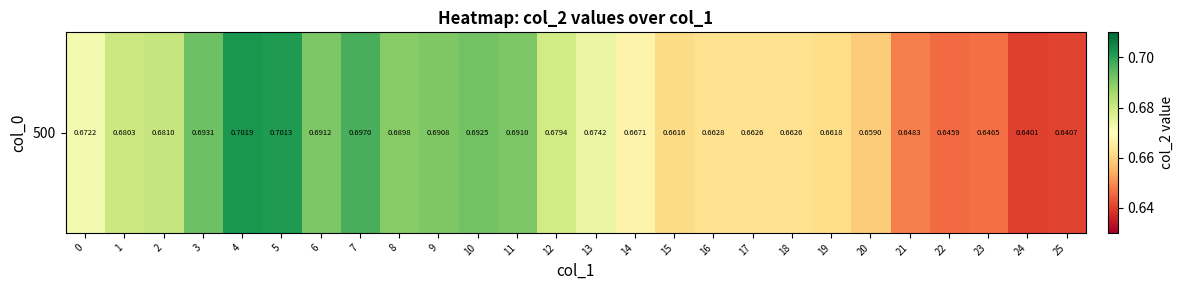

Which has a higher value, 14 or 16?

14